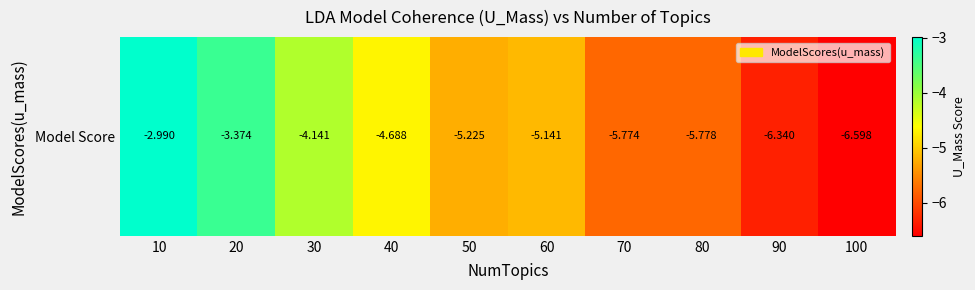

True or false: the data shows -5.1 at 60.

True